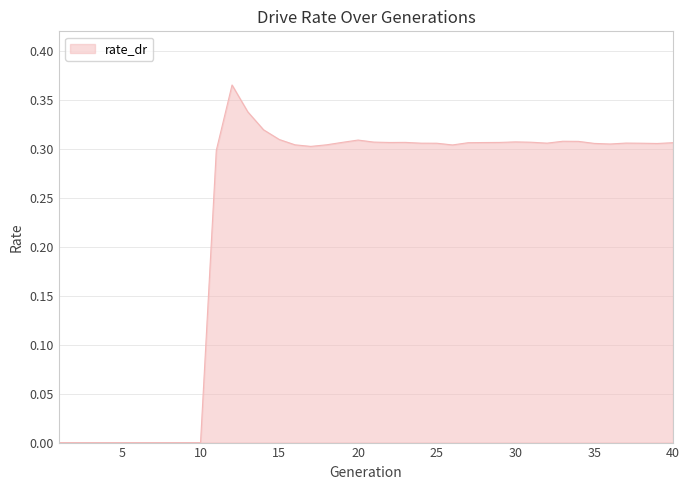

Does the chart display data point markers on the line(s)?

No